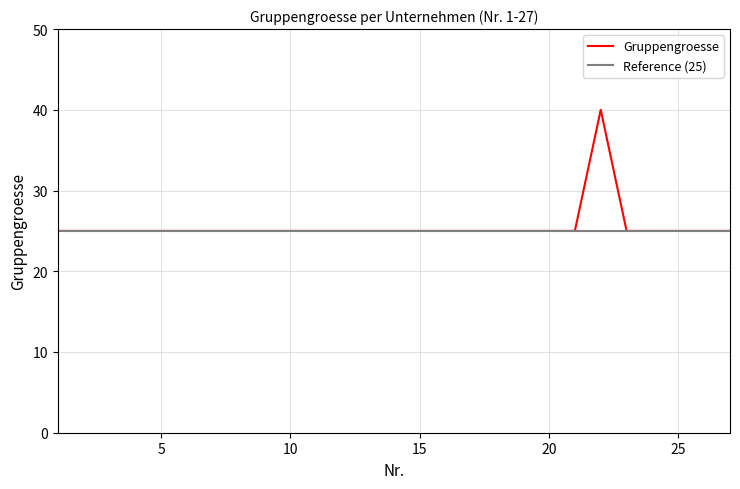

Reading left to right, what are all the values shown in this chart?

1=25	2=25	3=25	4=25	5=25	6=25	7=25	8=25	9=25	10=25	11=25	12=25	13=25	14=25	15=25	16=25	17=25	18=25	19=25	20=25	21=25	22=40	23=25	24=25	25=25	26=25	27=25